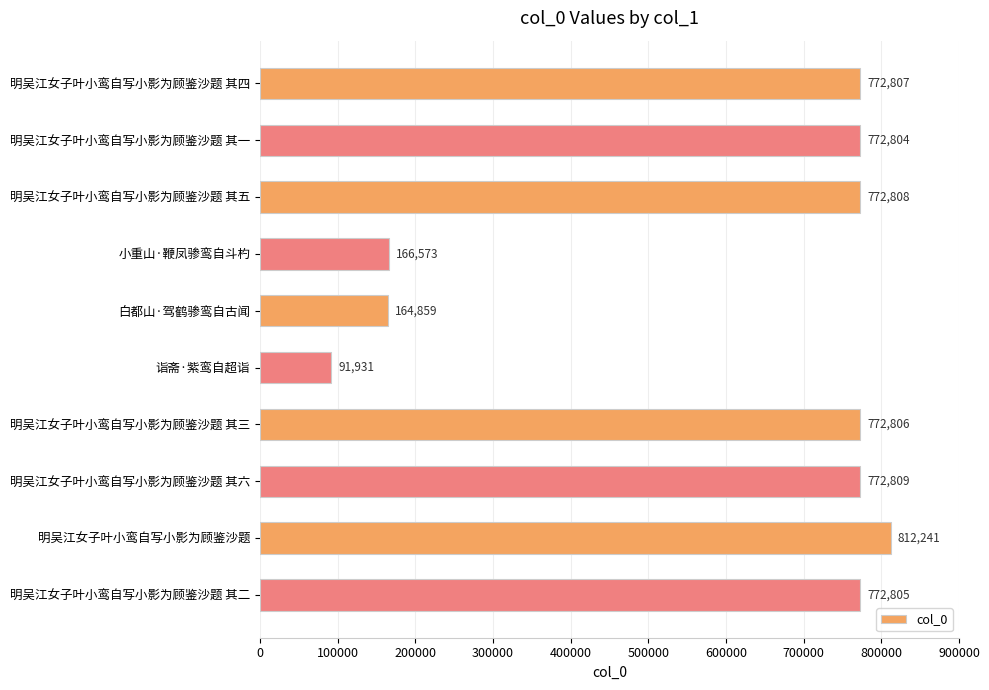

List the labels in order of value, largest first.

明吴江女子叶小鸾自写小影为顾鉴沙题, 明吴江女子叶小鸾自写小影为顾鉴沙题 其六, 明吴江女子叶小鸾自写小影为顾鉴沙题 其五, 明吴江女子叶小鸾自写小影为顾鉴沙题 其四, 明吴江女子叶小鸾自写小影为顾鉴沙题 其三, 明吴江女子叶小鸾自写小影为顾鉴沙题 其二, 明吴江女子叶小鸾自写小影为顾鉴沙题 其一, 小重山·鞭凤骖鸾自斗杓, 白都山·驾鹤骖鸾自古闻, 诣斋·紫鸾自超诣